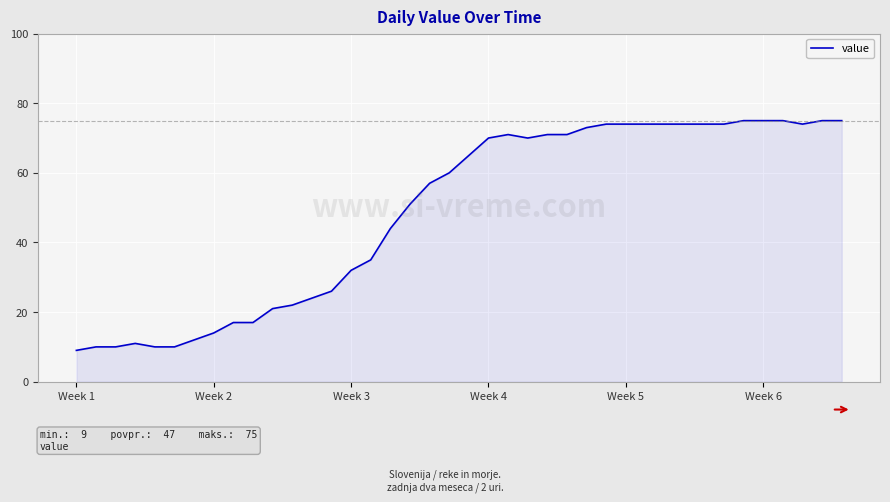

What is the greatest value displayed?

75